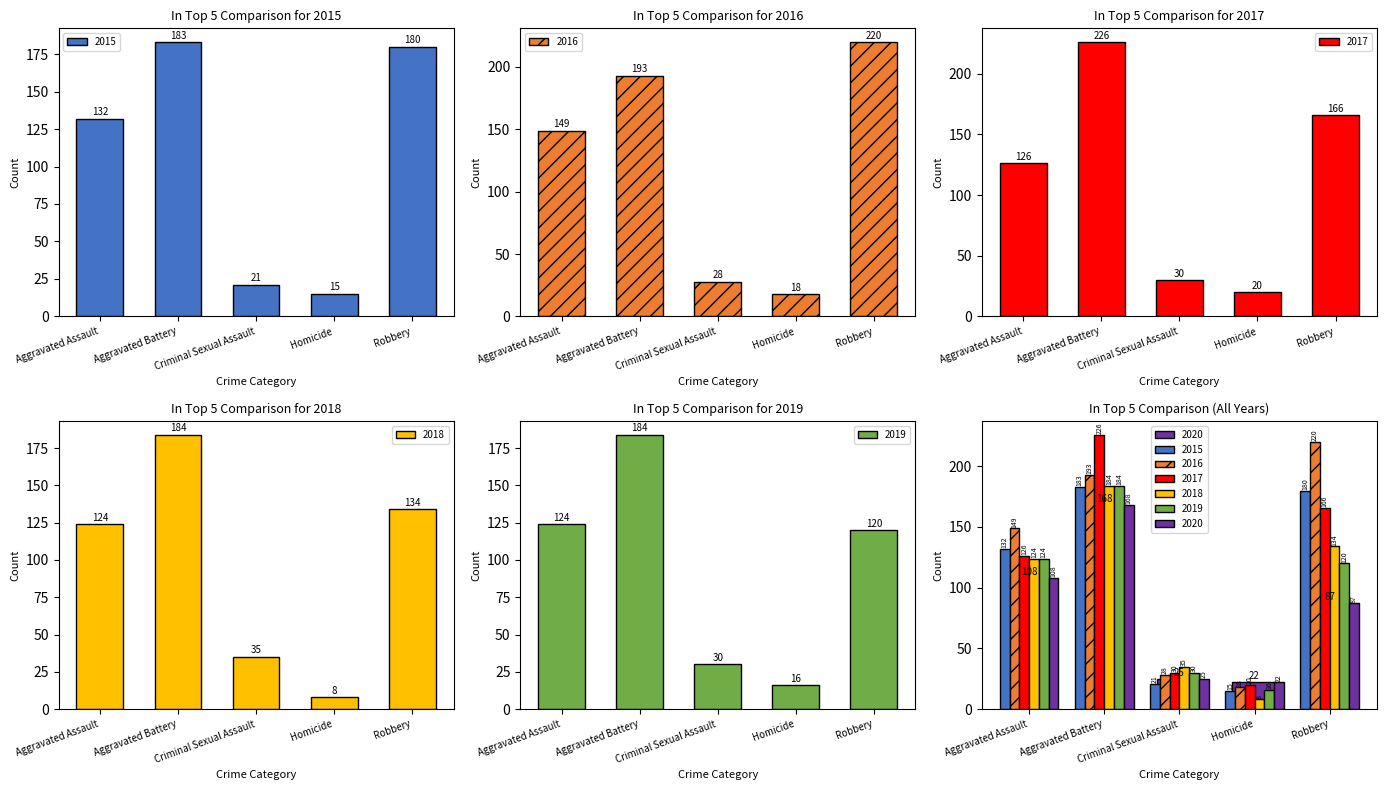

What is the minimum value shown in the chart?

8